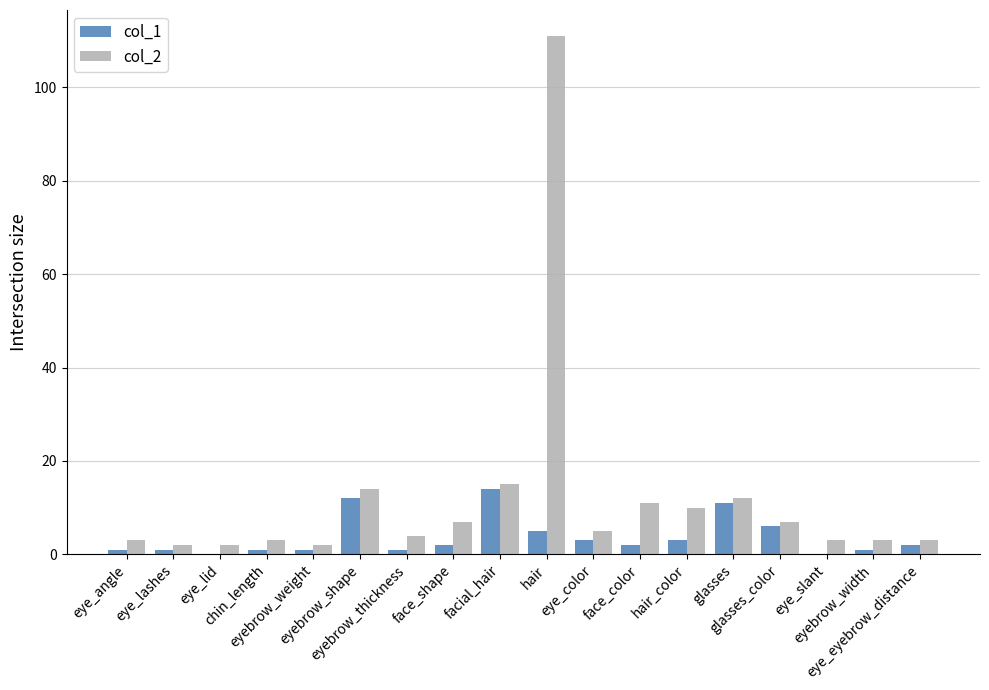

What are all the series names shown in the legend?

col_1, col_2